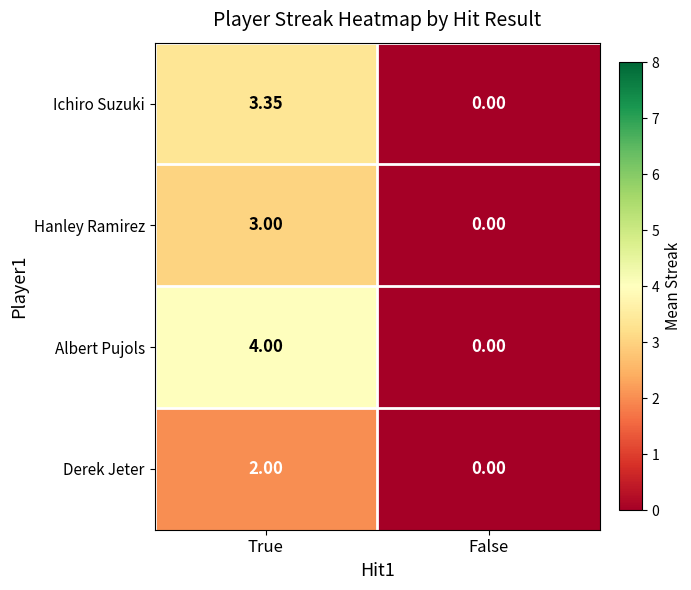

At which label does Ichiro Suzuki reach its minimum?

False